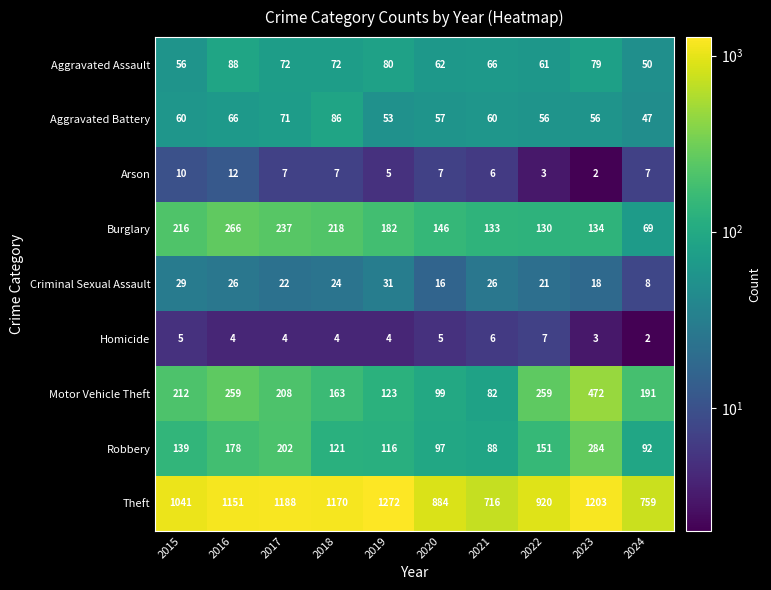

What is the total value across all series at 2015?

1768